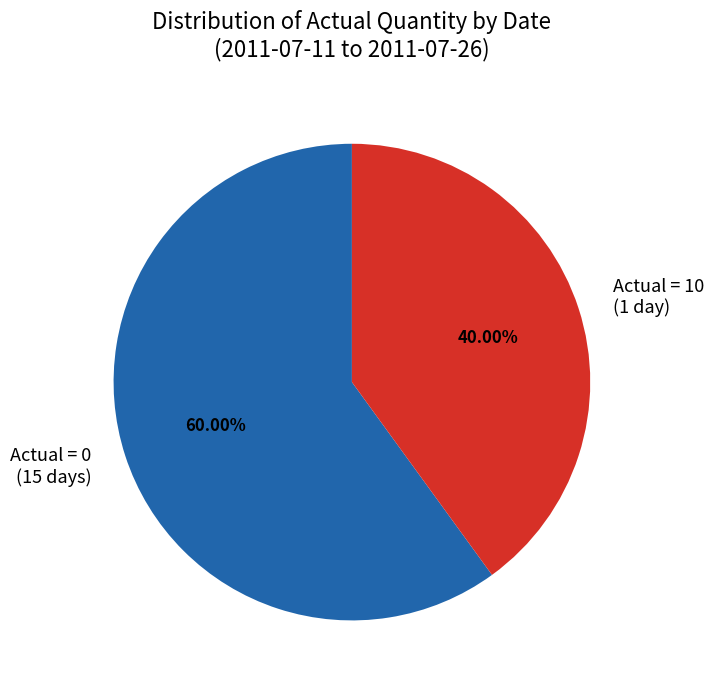

Combined, do Actual = 10 (1 day) and Actual = 0 (15 days) account for over 50%?

Yes